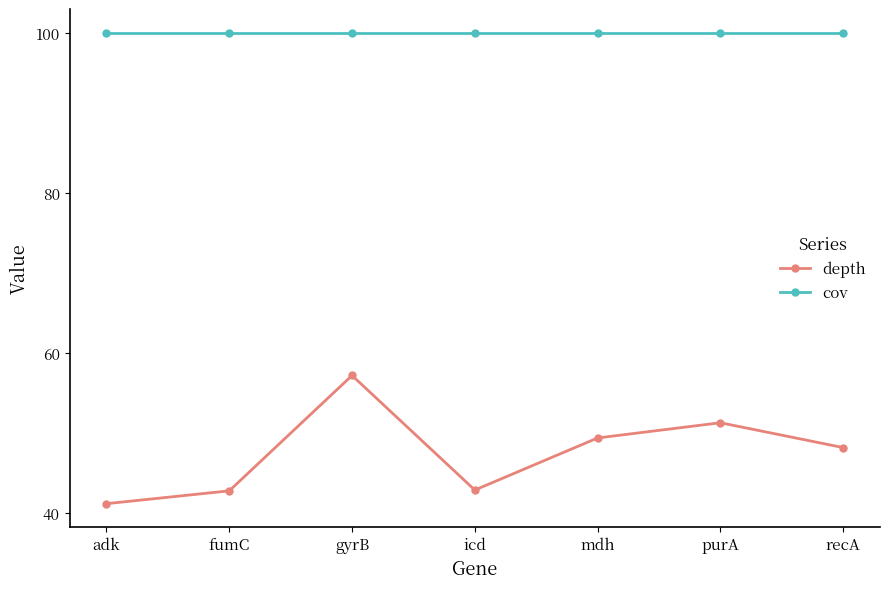

True or false: cov has a value of 158.8 at mdh.

False